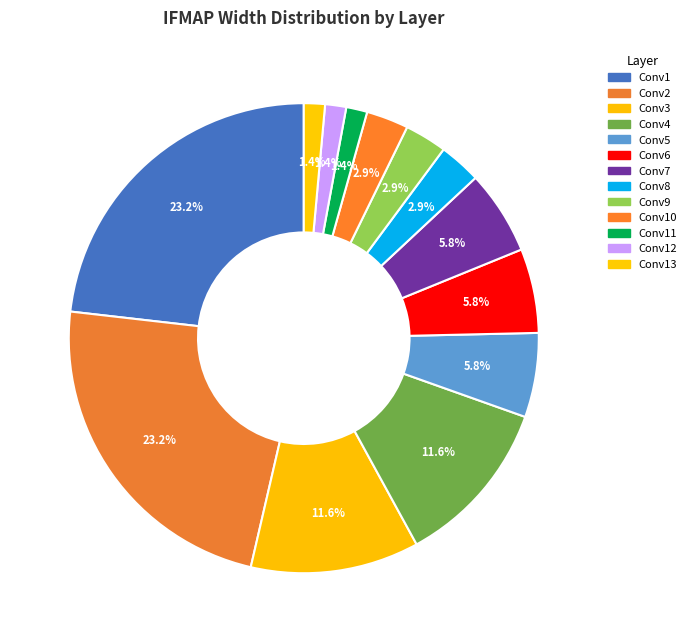

How many slices are in this pie chart?

13